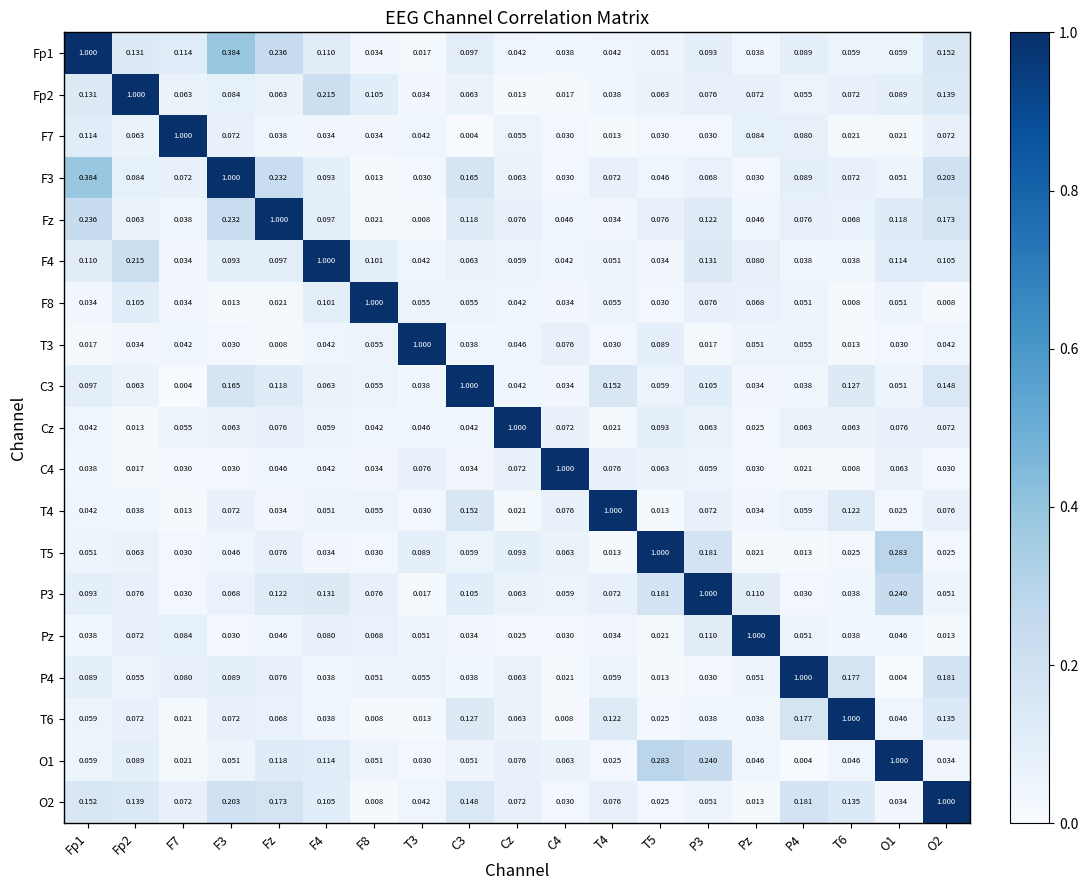

Is the value of T3 at Fp1 greater than the value of P3 at O2?

No